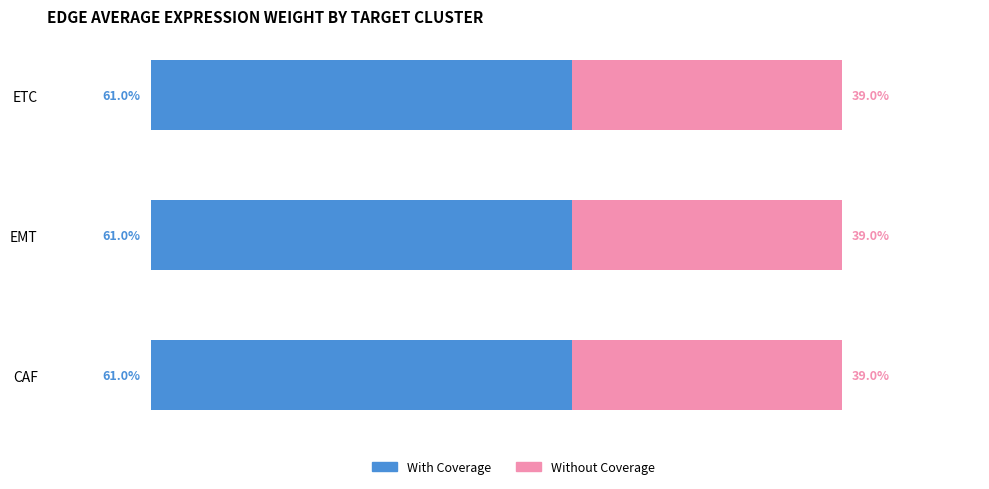

What are all the series names shown in the legend?

With Coverage, Without Coverage